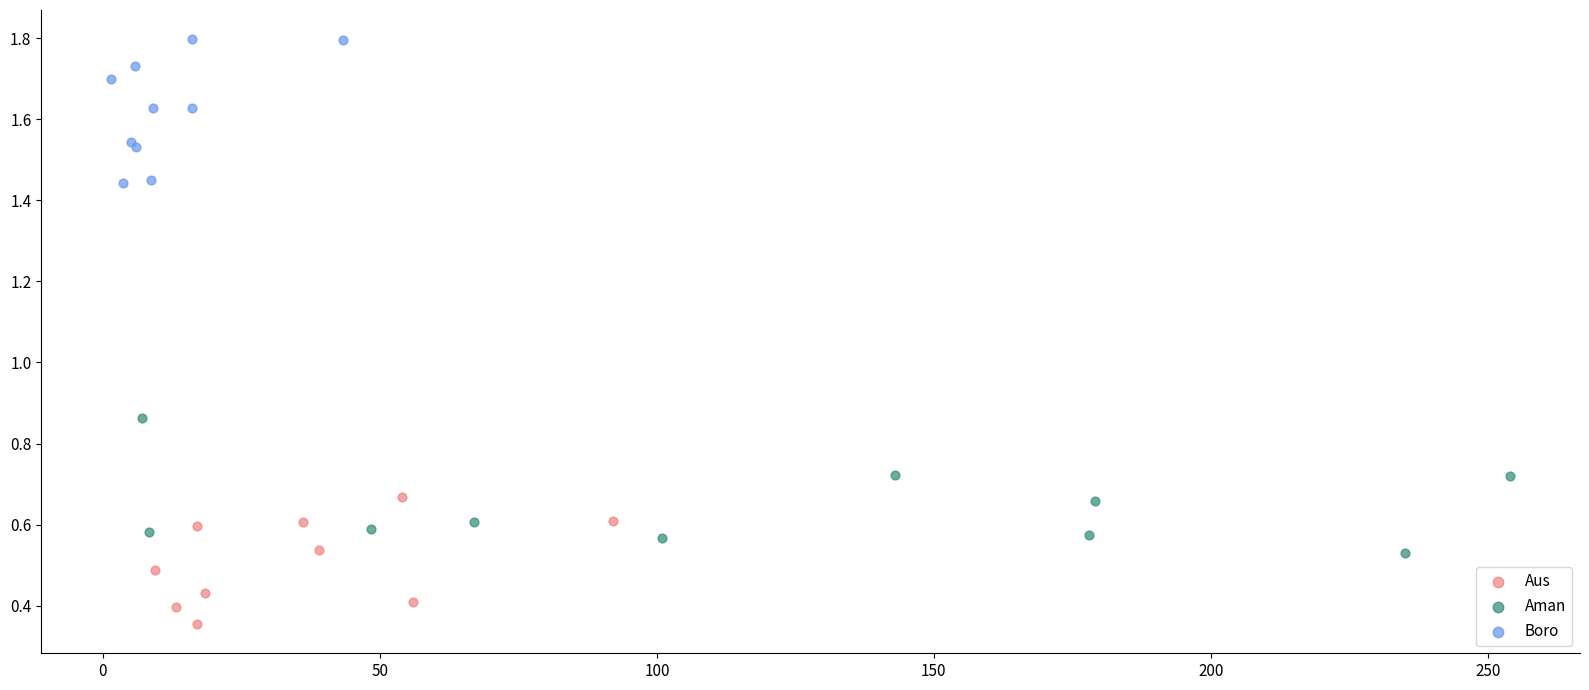

Which series contains the lowest Y value?

Aus